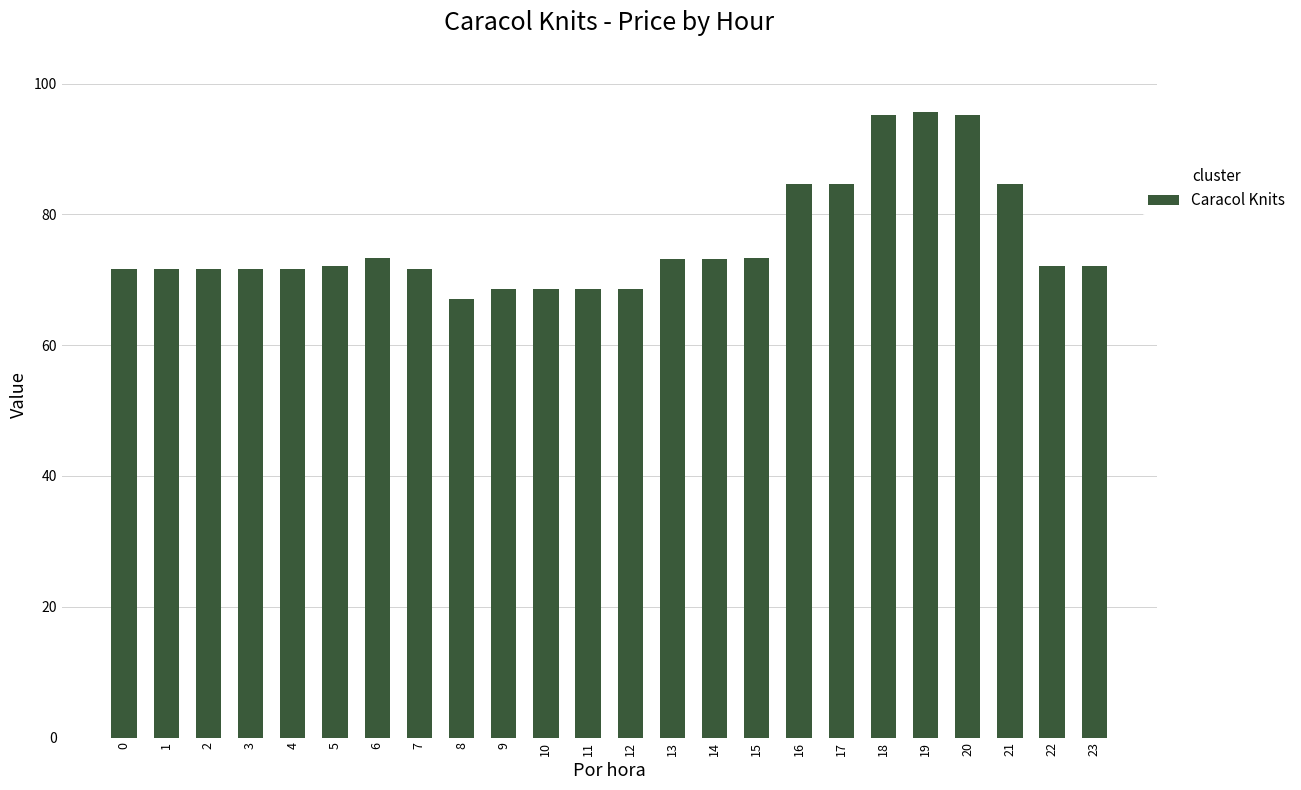

Which has a higher value, 16 or 3?

16